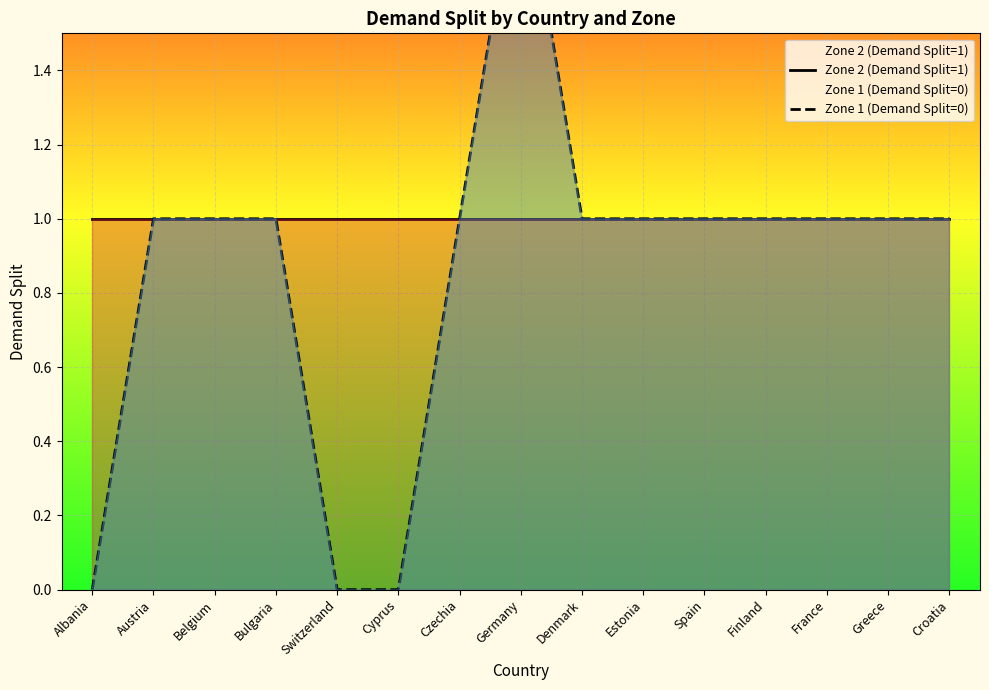

True or false: Zone 1 (Demand Split=0) has a value of -1 at Cyprus.

False